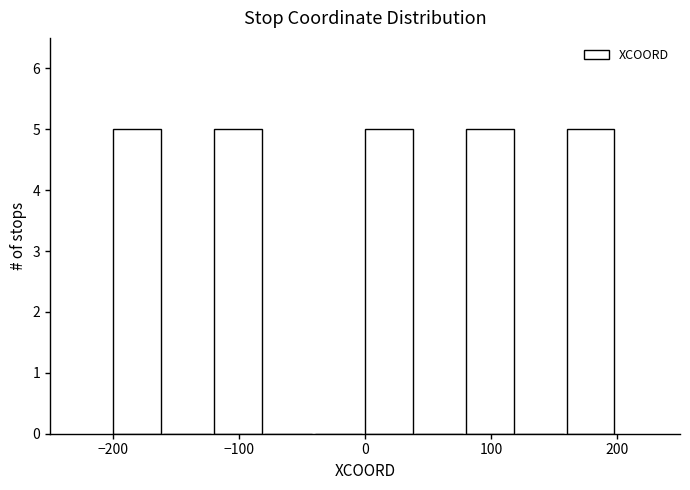

What is the height of the bar covering -120 to -80 on the x-axis? The values are not printed on the chart, so give them approximately, as read against the axis.

5